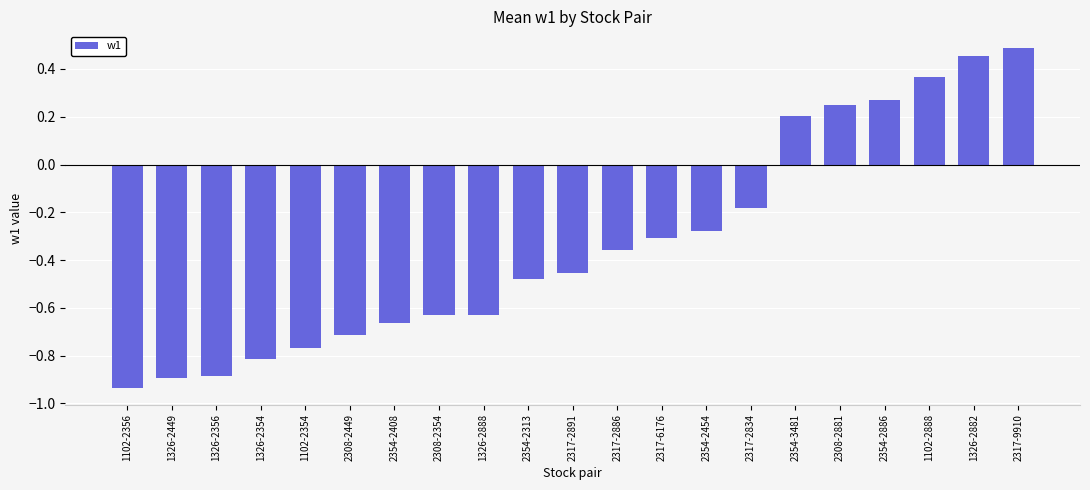

At which label is the value closest to 0?

2317-2834